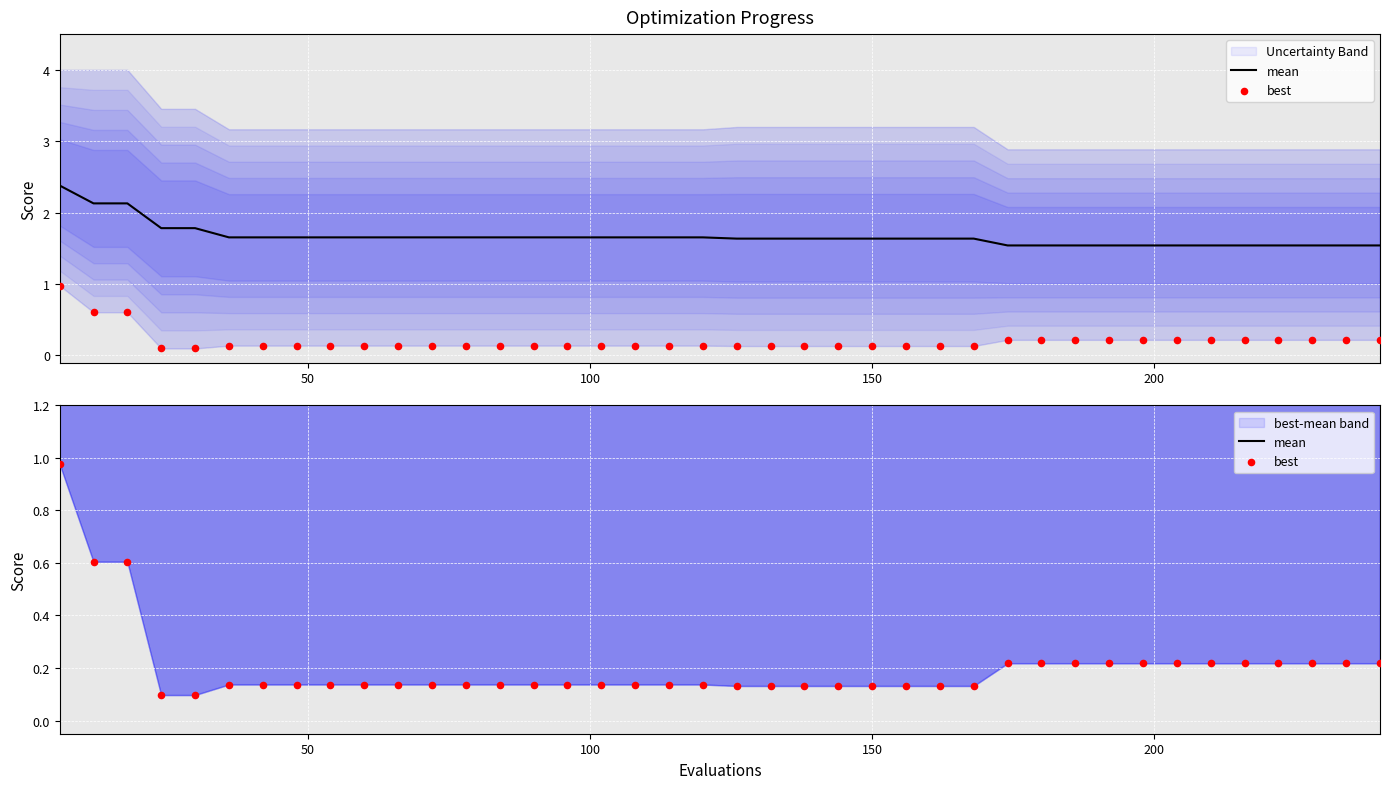

Which series has the largest Y range (max minus min)?

best